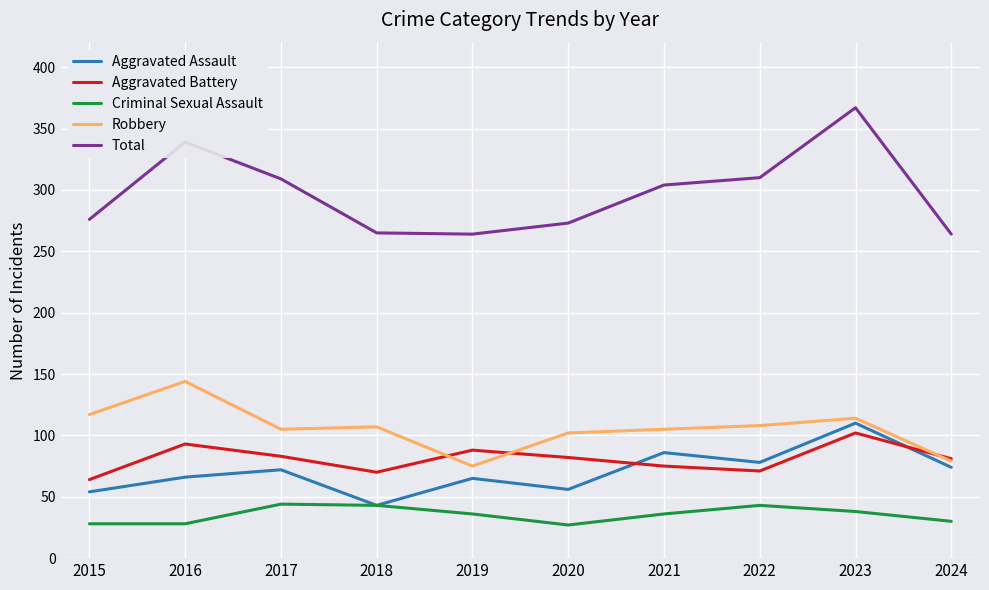

What is the difference between the highest and lowest values at 2023?

329